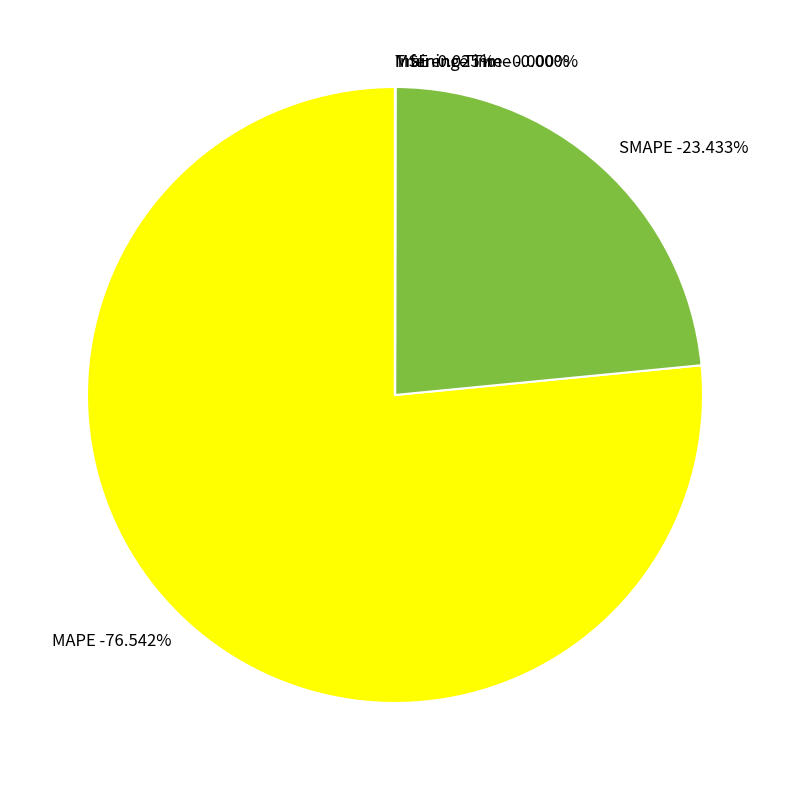

Is there a majority slice in this chart?

Yes